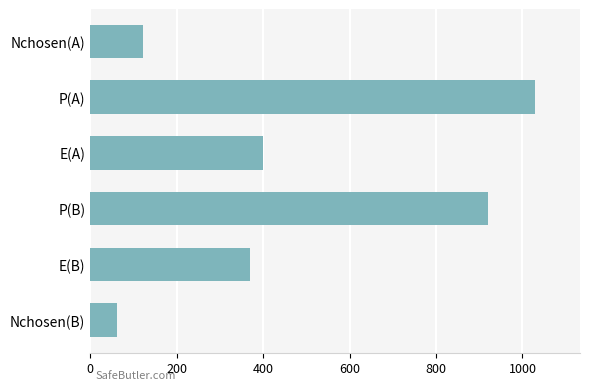

What is the sum of the values at E(B) and P(B)?

1290